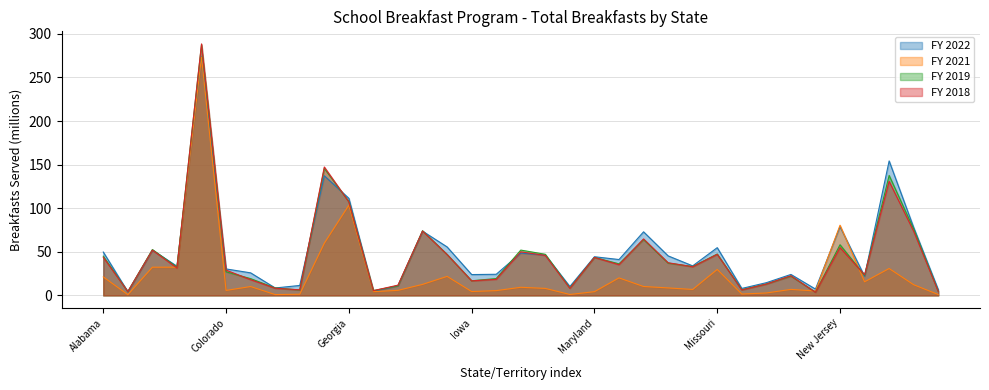

At which category does FY 2021 reach its first local valley?

Alaska